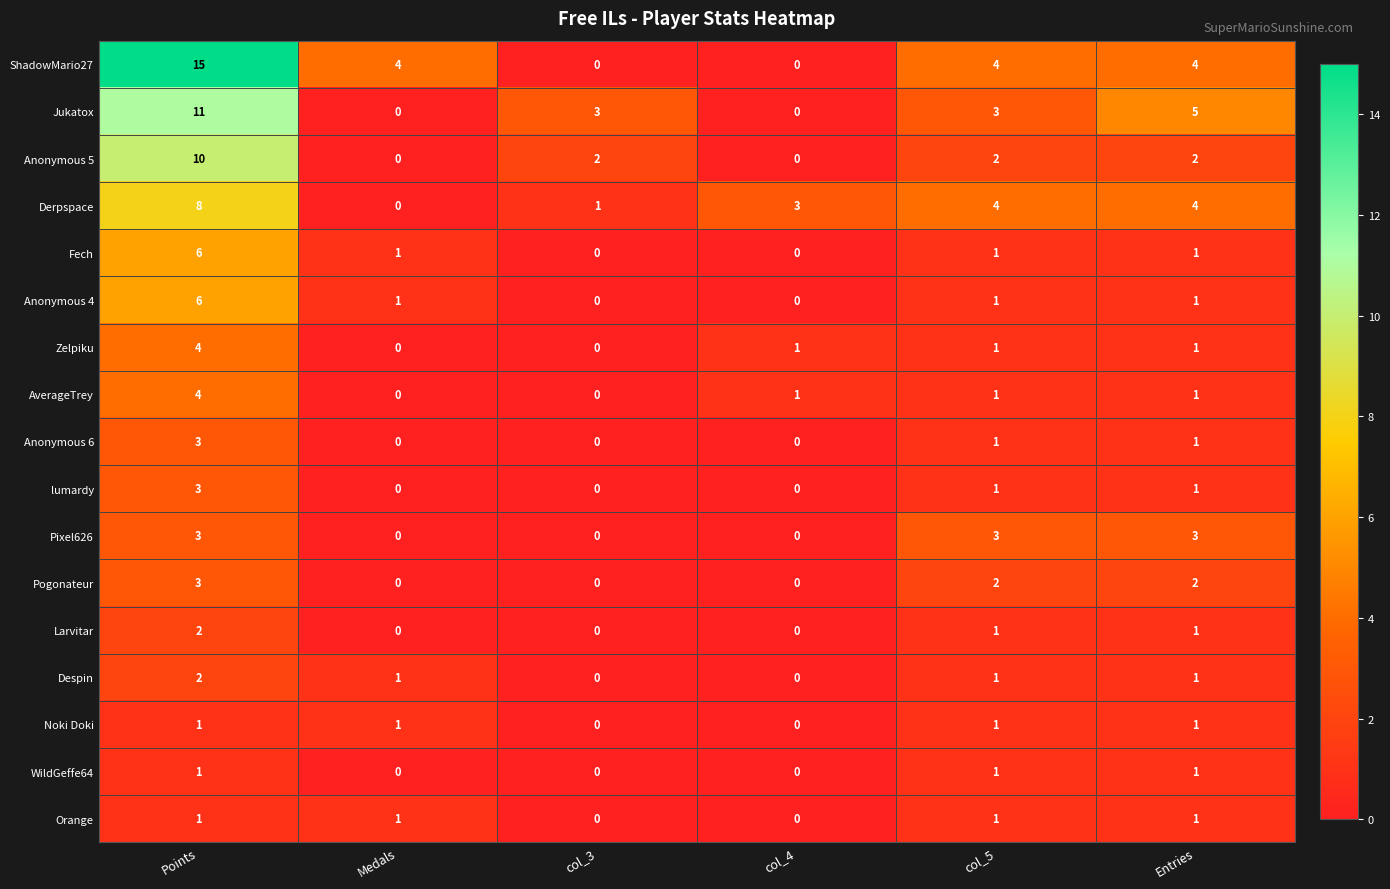

What is the spread (max minus min) of values at col_5?

3